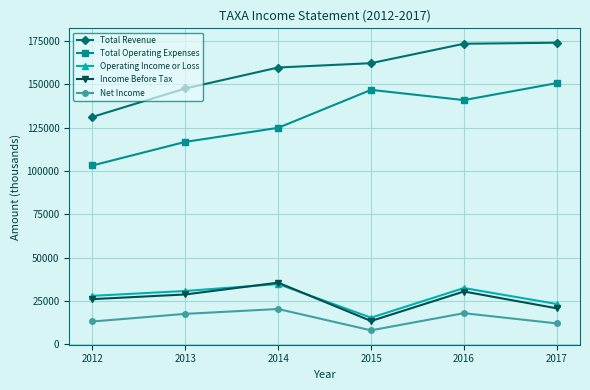

What is the value of the Income Before Tax point at the 5th from the left?

30500